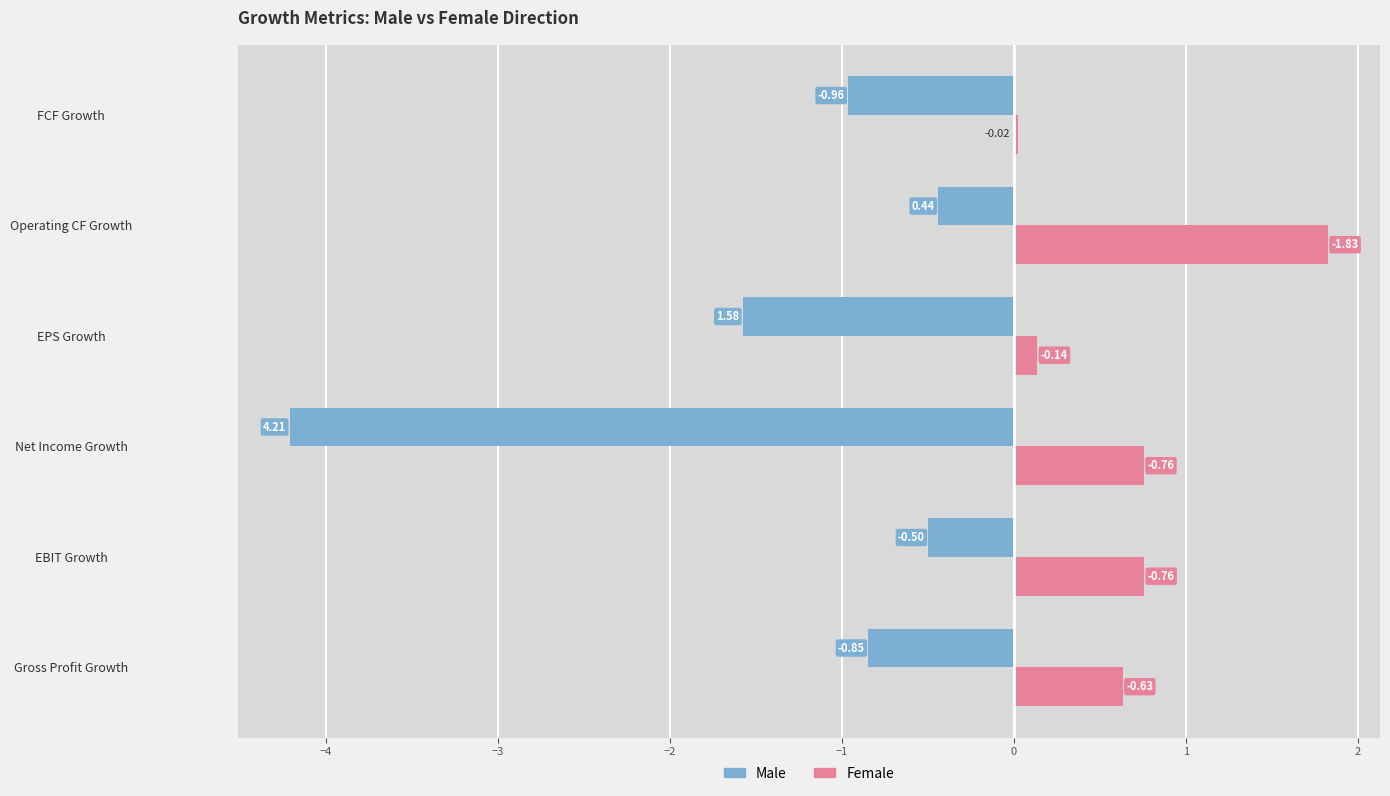

What are all the series names shown in the legend?

Male, Female